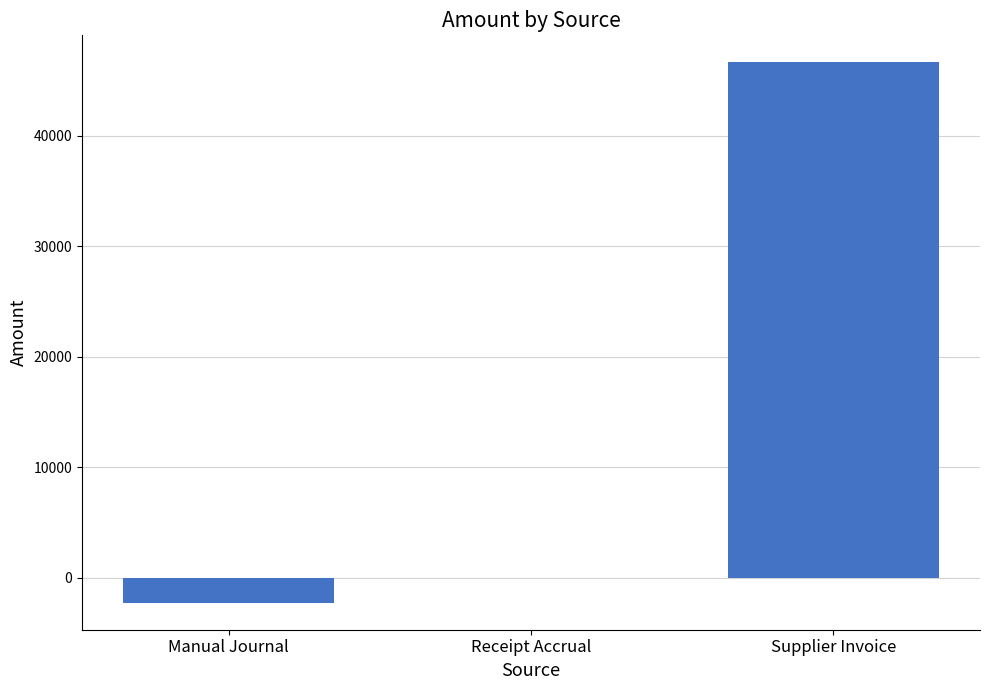

What is the approximate value at Manual Journal?

-2260.0